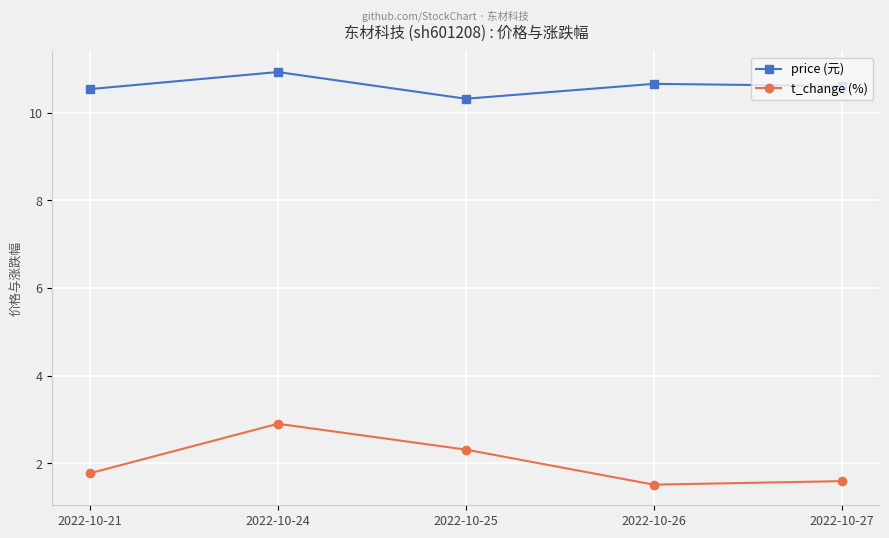

What are all the series names shown in the legend?

price (元), t_change (%)